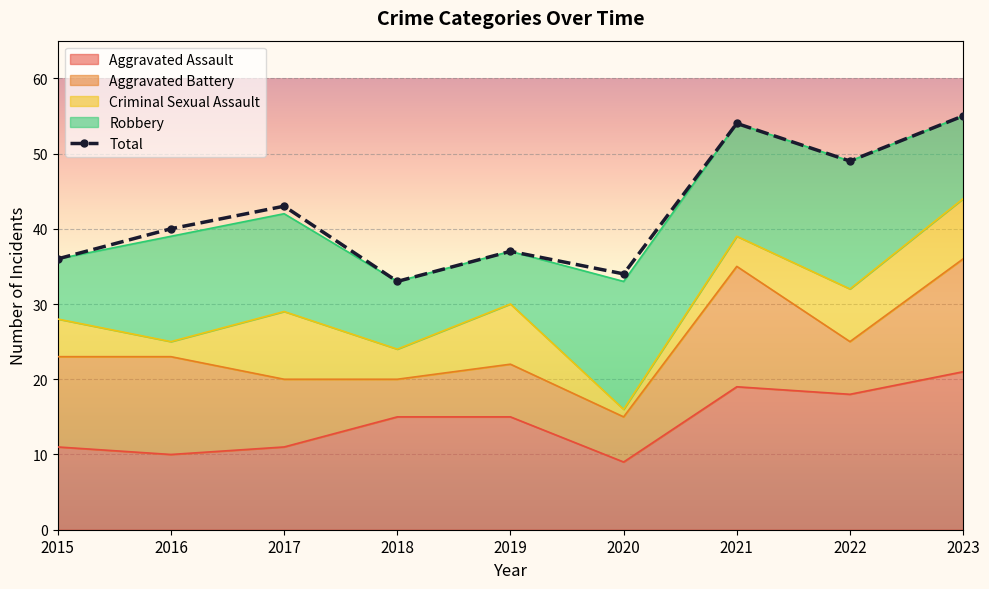

List the series in order of their peak value, lowest first.

Criminal Sexual Assault, Aggravated Battery, Robbery, Aggravated Assault, Total